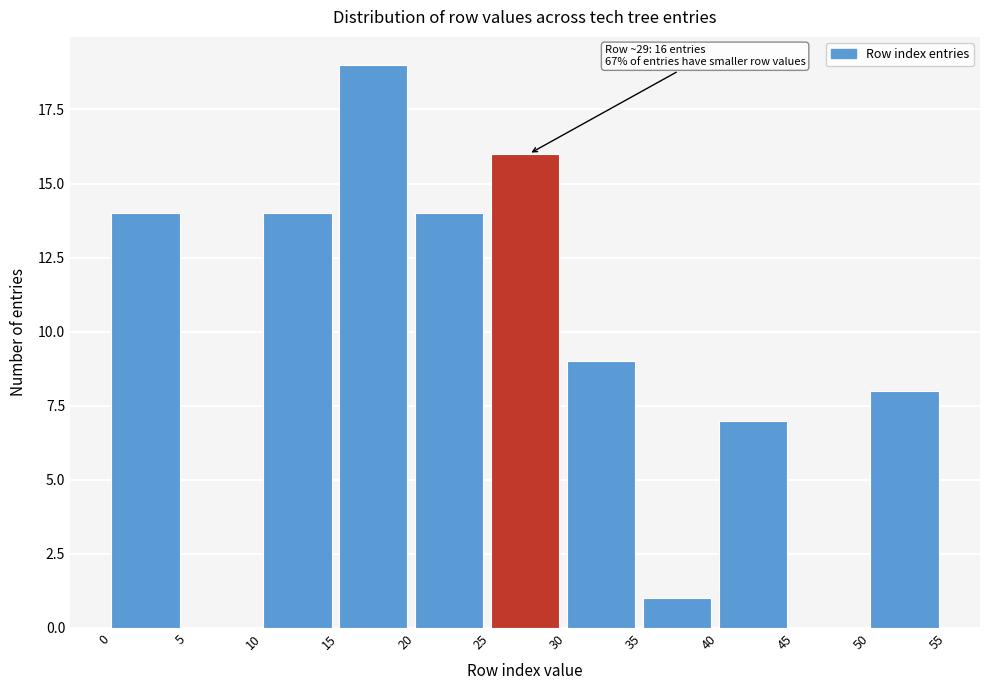

Which range on the x-axis has the tallest bar?

15 to 20